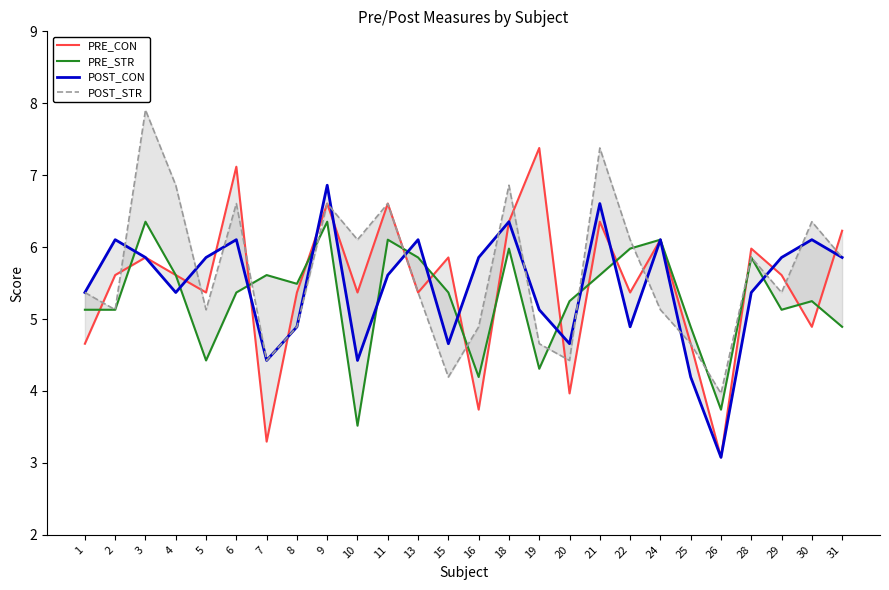

Which series ends up on top after the final intersection of POST_STR and PRE_CON?

PRE_CON